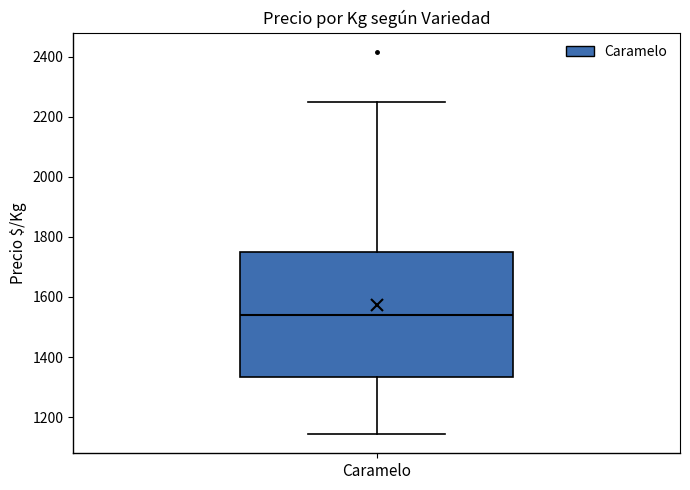

Transcribe this box plot: give where the median line is, the range the box spans, and where the two whiskers end, as read against the y-axis. The values are not printed on the chart, so give them approximately, as read against the axis.

median 1540, box 1340 to 1760, whiskers 1140 to 2260